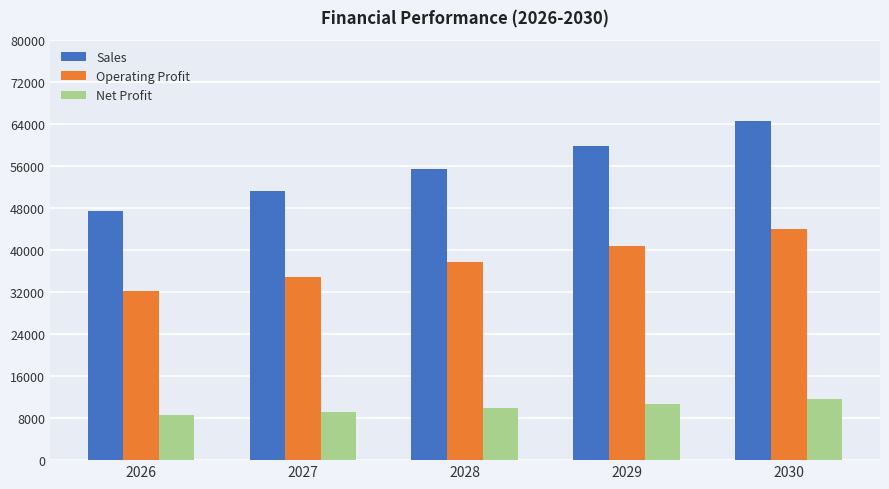

Reading left to right, transcribe all the data shown in this chart.

Sales: 47455.9	51252.3	55352.5	59780.7	64563.2
Operating Profit: 32270.0	34851.6	37639.7	40650.9	43903.0
Net Profit: 8542.1	9225.4	9963.5	10760.5	11621.4